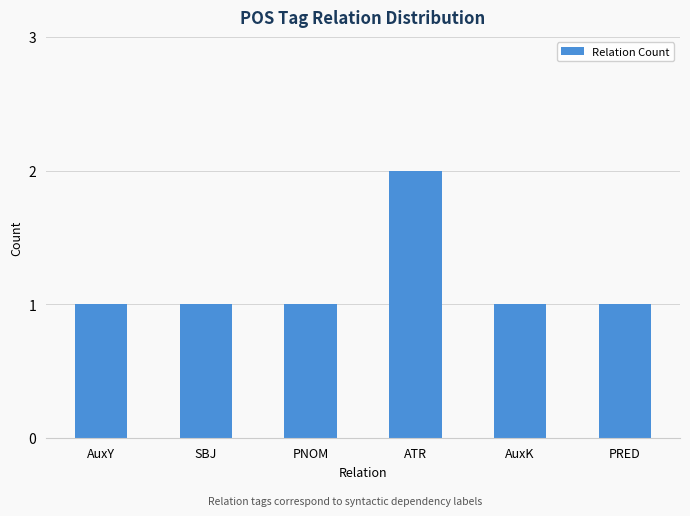

What is the ratio of the value at ATR to the value at PRED?

2.0